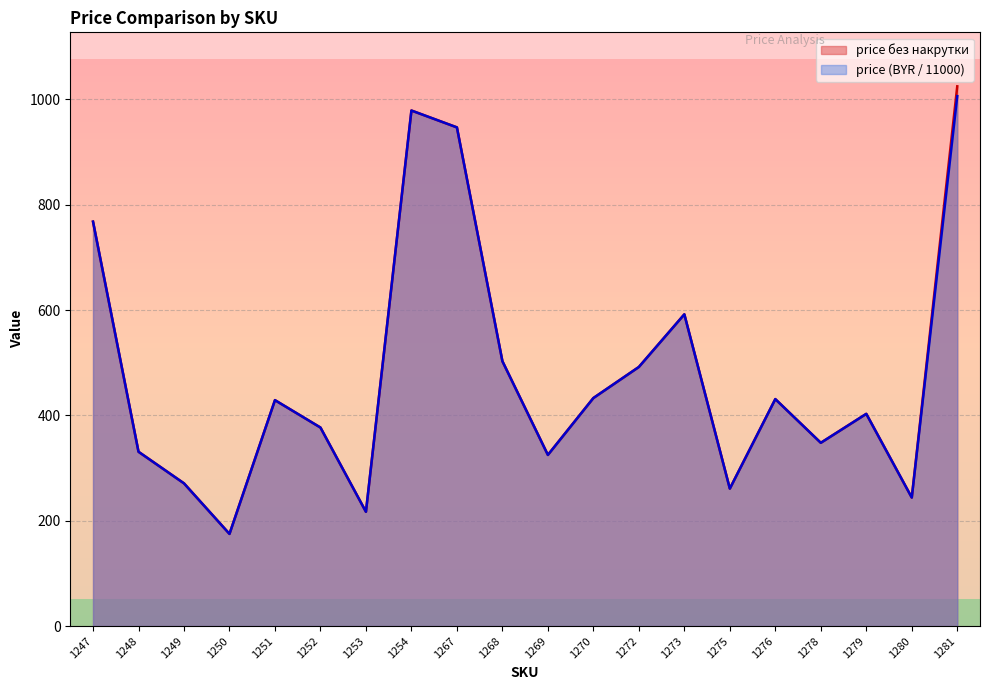

At how many categories does at least one series exceed 442?

7